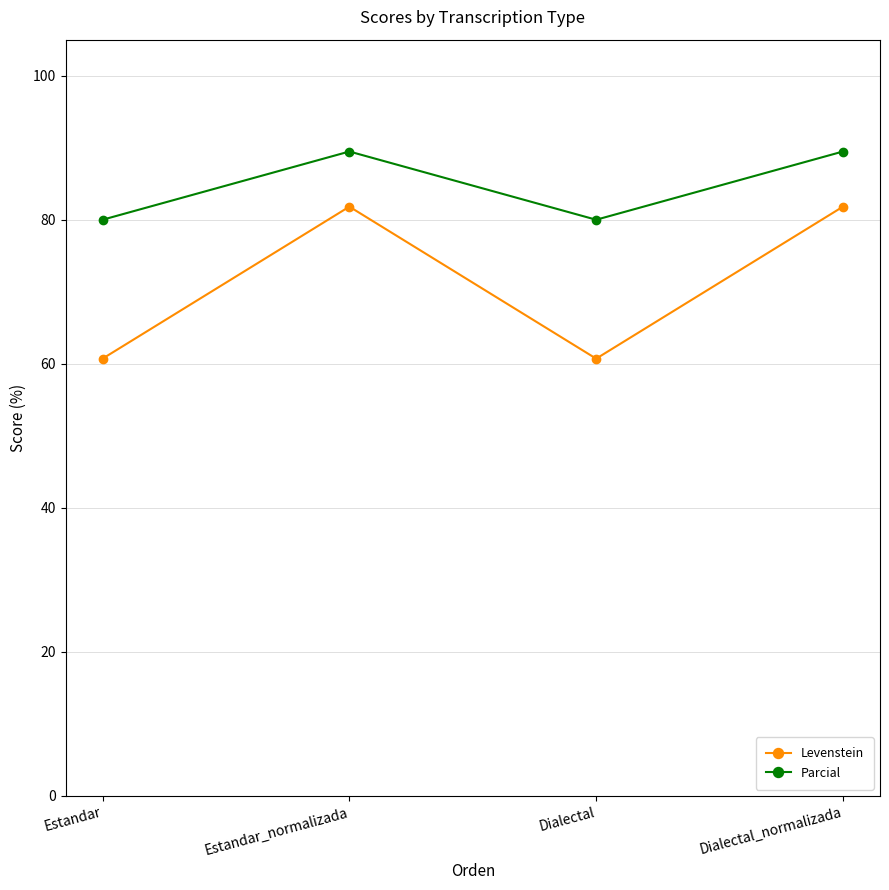

Rank the series by their maximum value, from highest to lowest.

Parcial, Levenstein